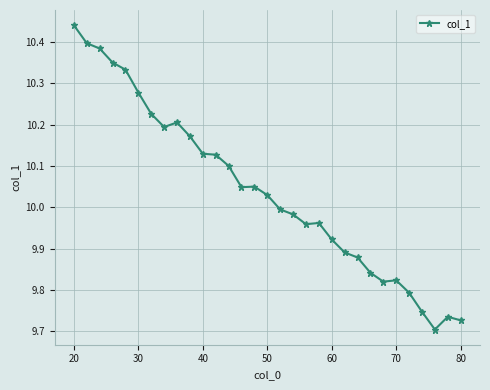

What is the sum of all values?

311.3